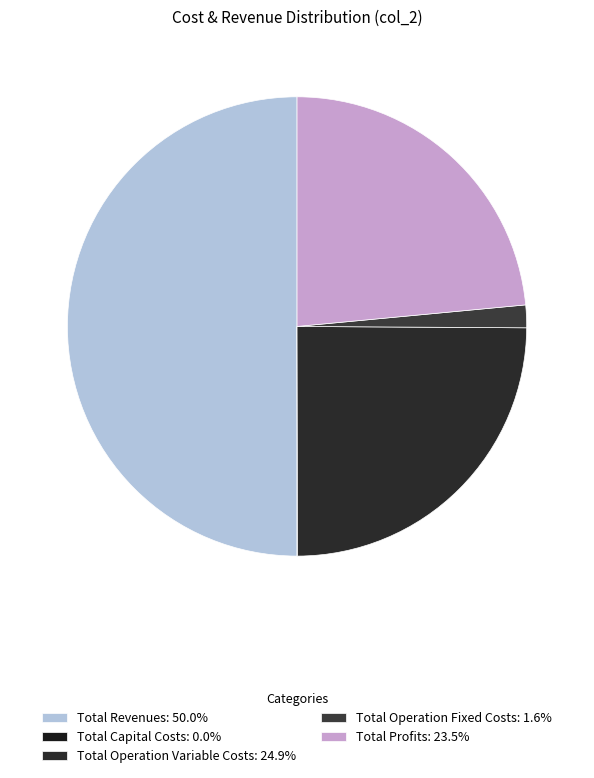

To the nearest percent, what is the average slice percentage?

20%